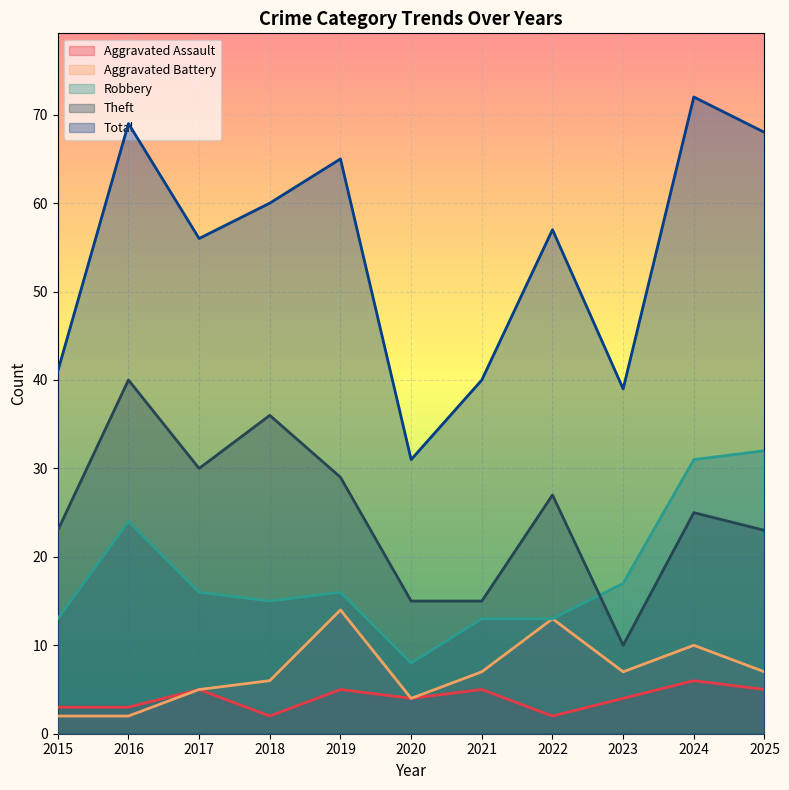

What are all the series names shown in the legend?

Aggravated Assault, Aggravated Battery, Robbery, Theft, Total